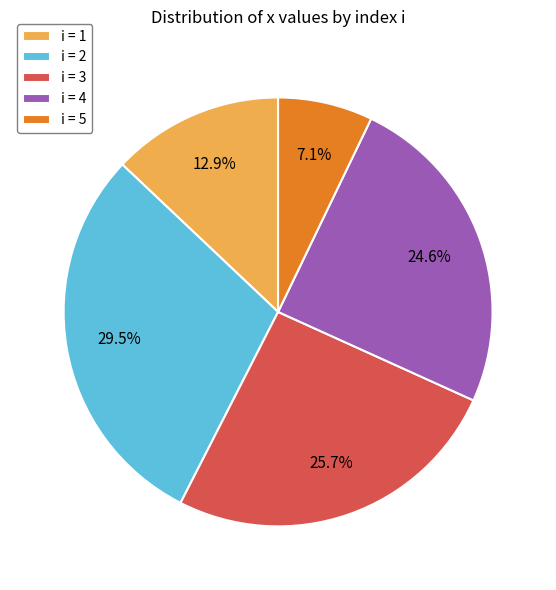

Rank the categories by value from lowest to highest.

i = 5, i = 1, i = 4, i = 3, i = 2